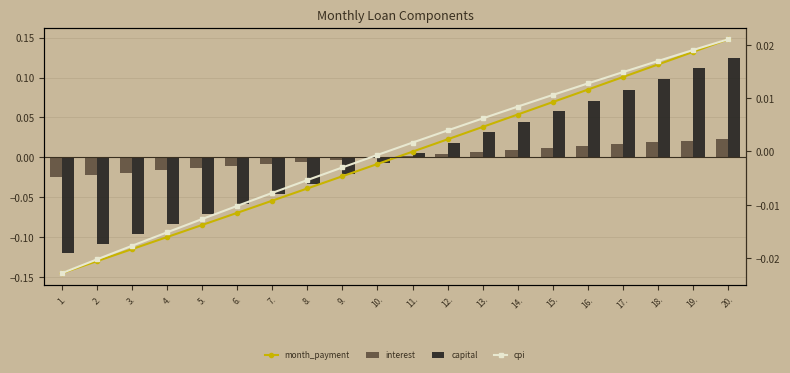

At which category is the sum across all series the highest?

20.